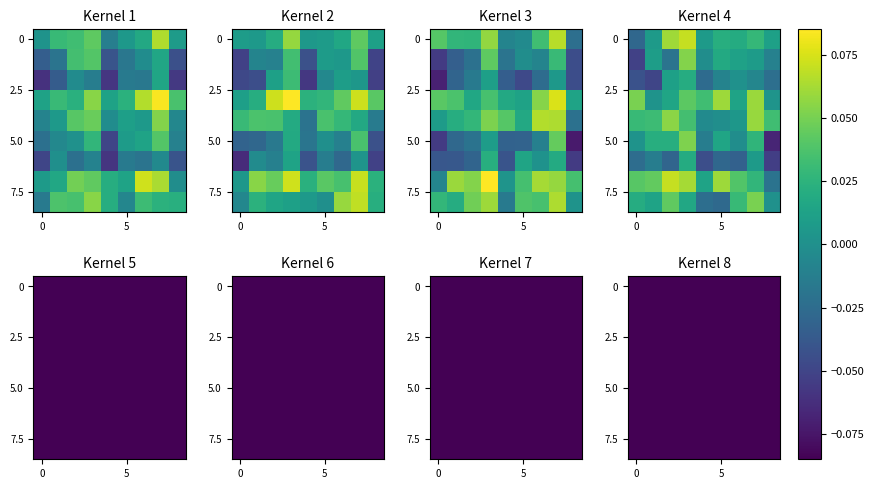

How many data points does each series have?

9